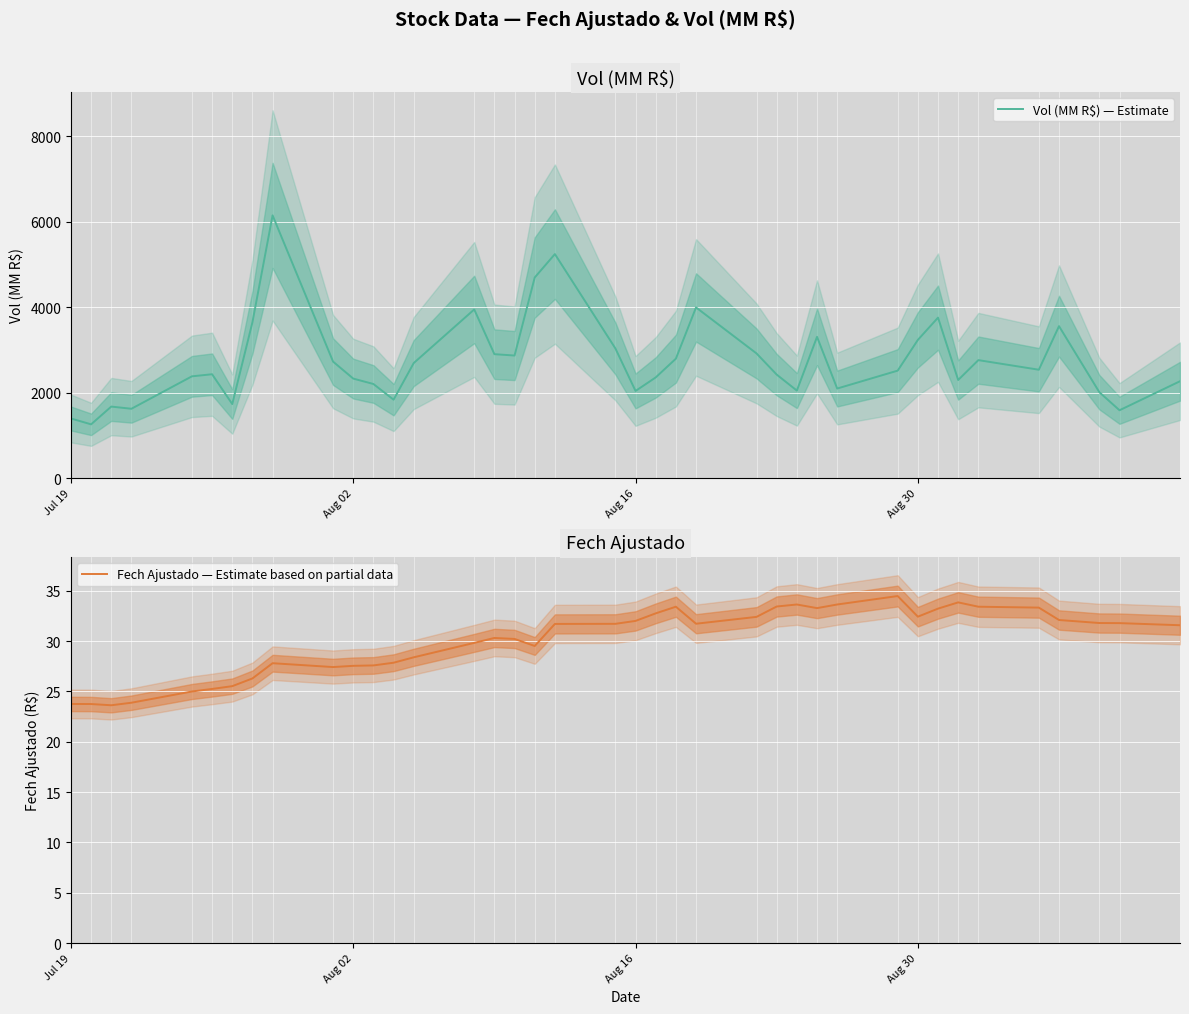

True or false: Fech Ajustado — Estimate based on partial data and Vol (MM R$) — Estimate intersect in this chart.

False